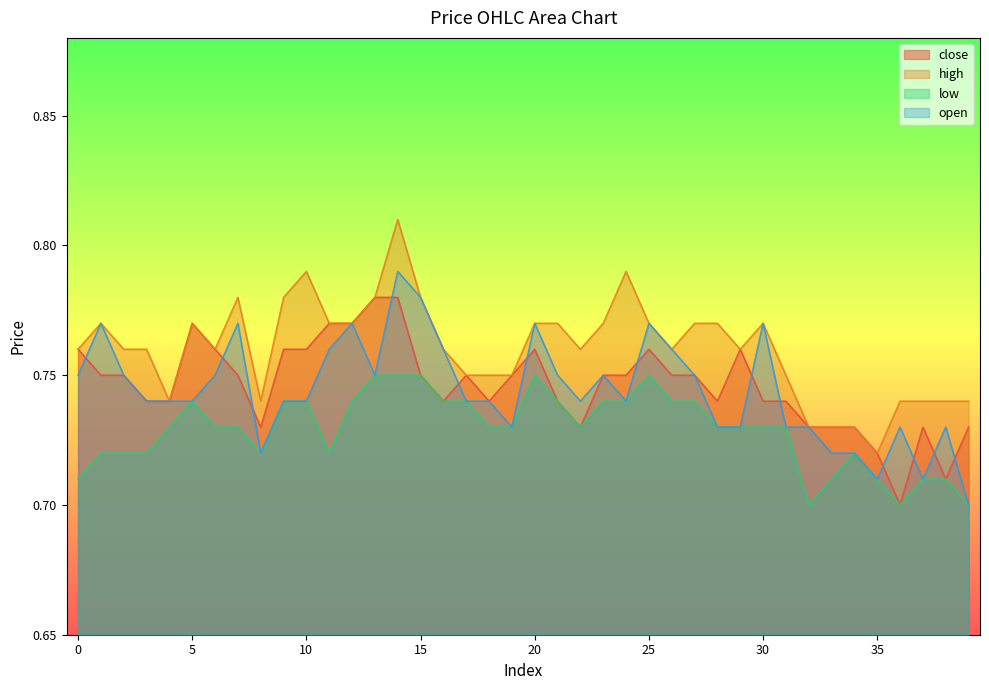

Which series ends up on top after the final intersection of open and close?

close